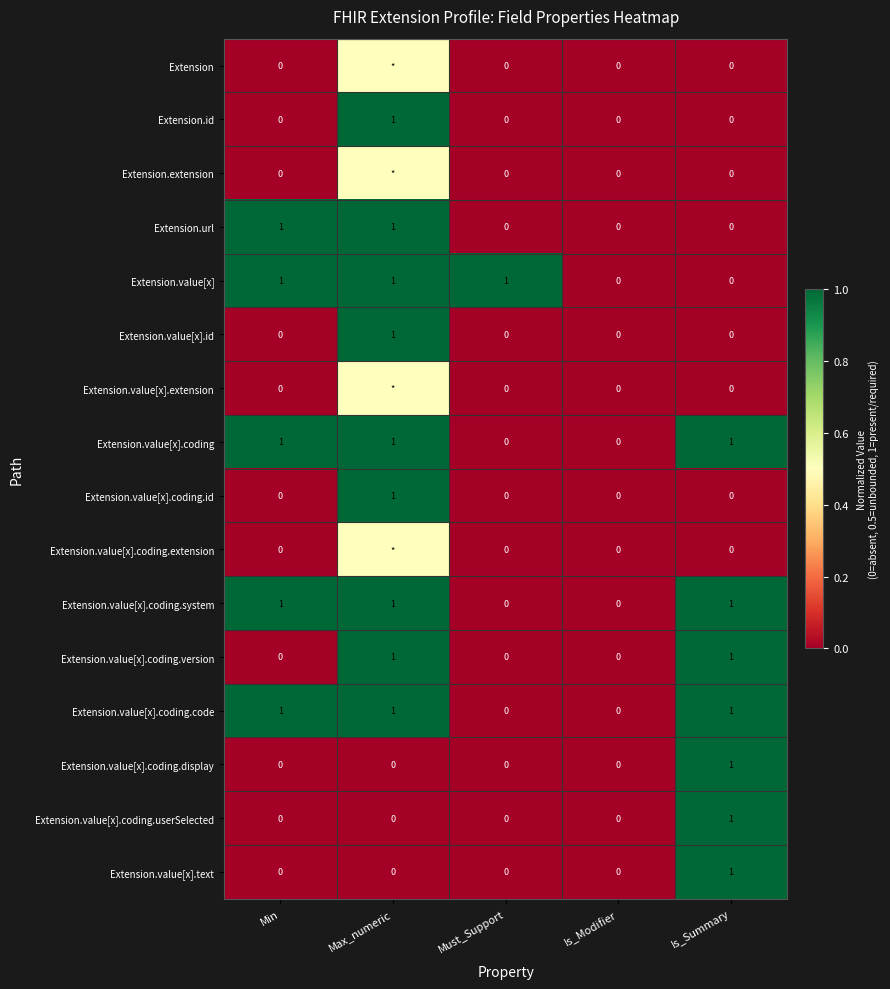

The value of Extension.id at Must_Support is 0.0. True or false?

True